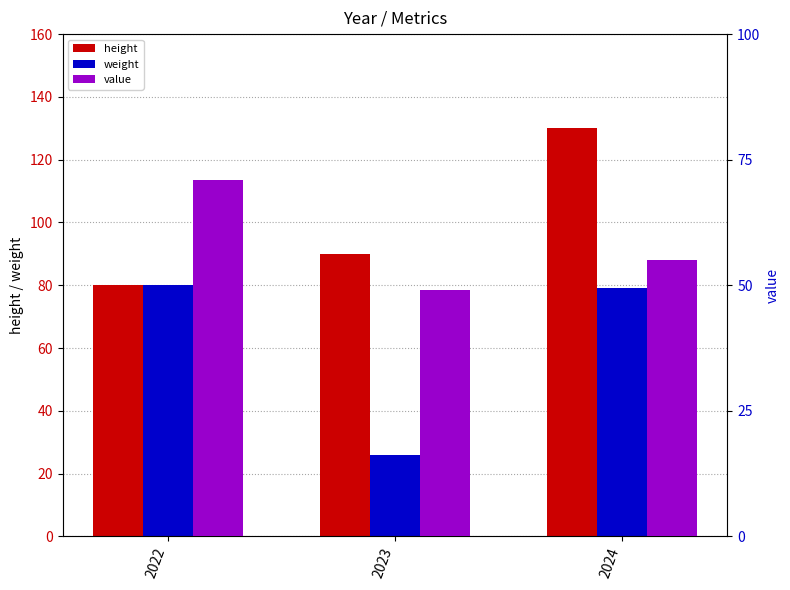

True or false: weight has a value of 26 at 2022.

False